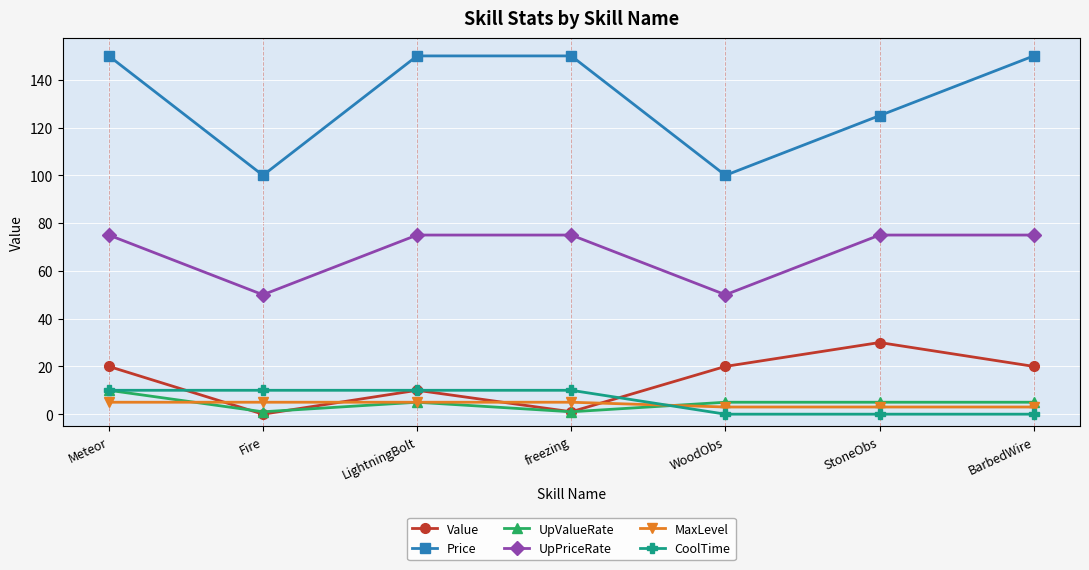

At which category does Value reach its first local peak?

LightningBolt